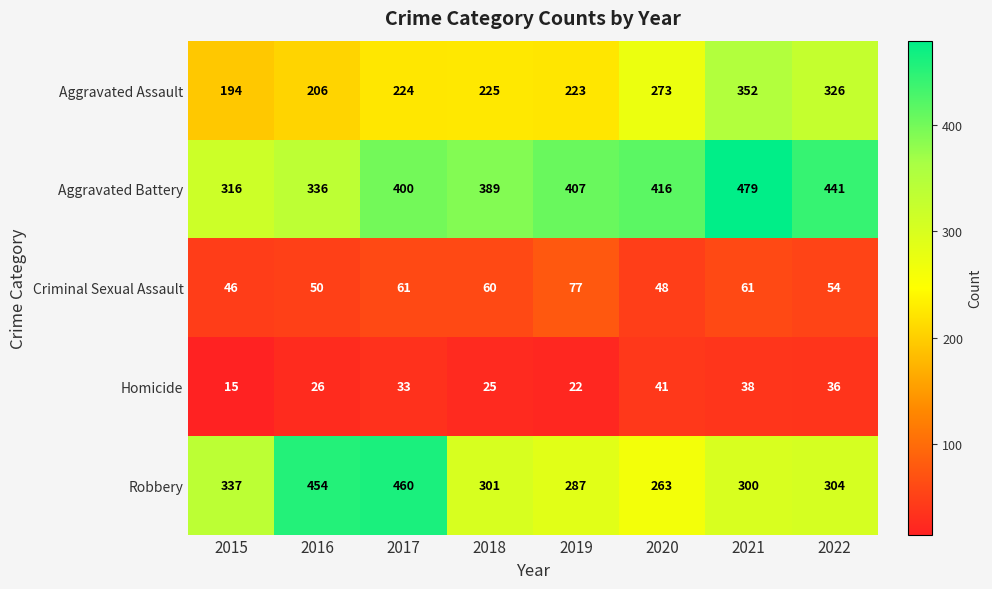

True or false: Homicide has a value of 38 at 2021.

True